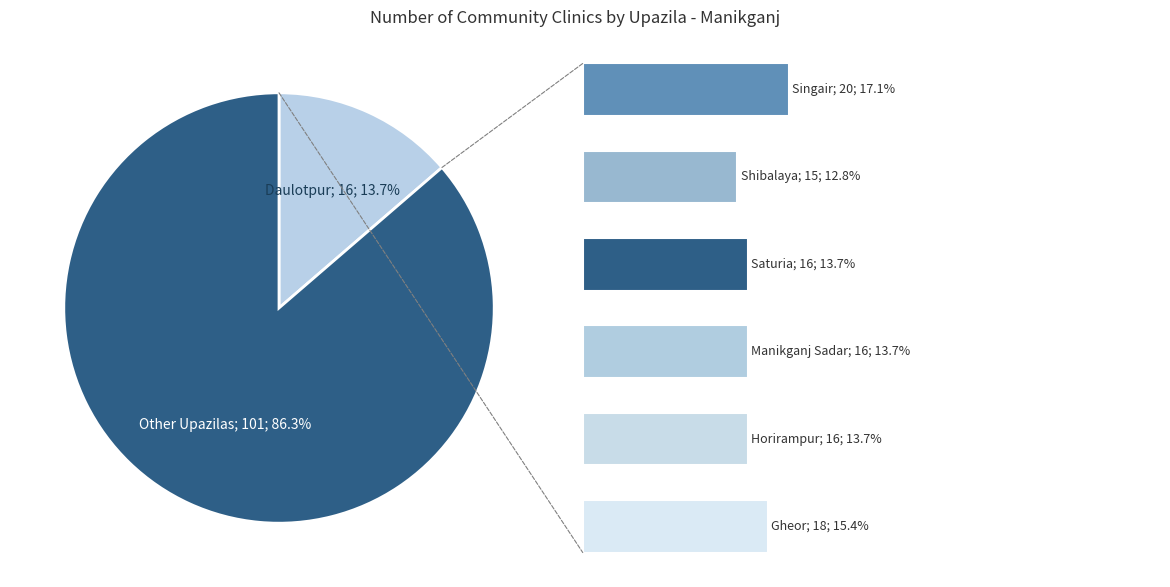

Which category has the smallest portion of the pie?

Shibalaya